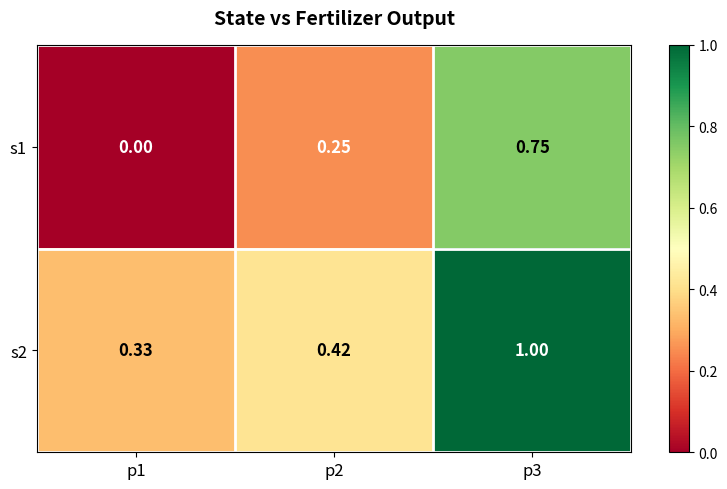

Is the value of s2 at p3 greater than the value of s1 at p1?

Yes